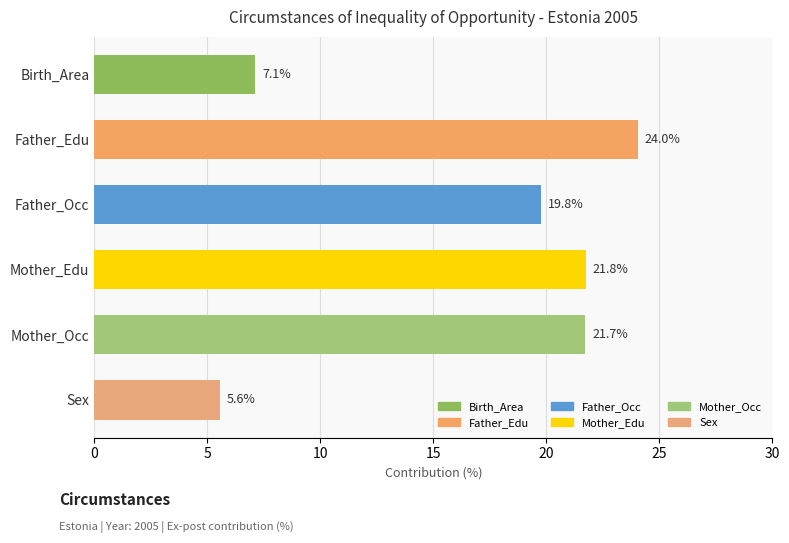

Reading bottom to top, transcribe all the data shown in this chart.

5.6	21.7	21.8	19.8	24.0	7.1